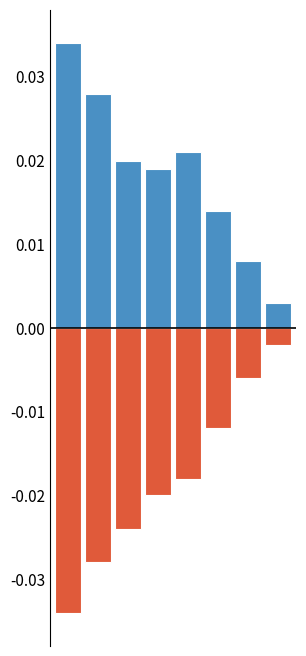

How many bars are there in each group?

2